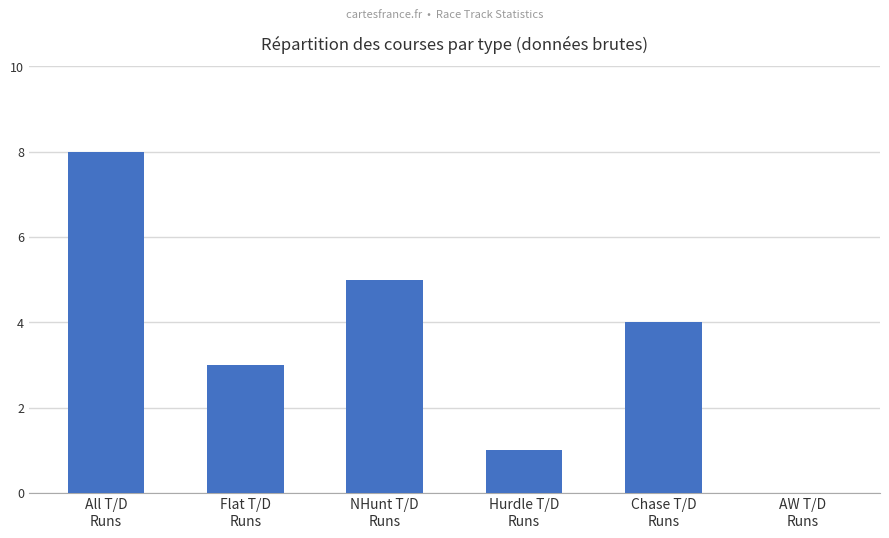

Count the values in the range 1 to 5.

4